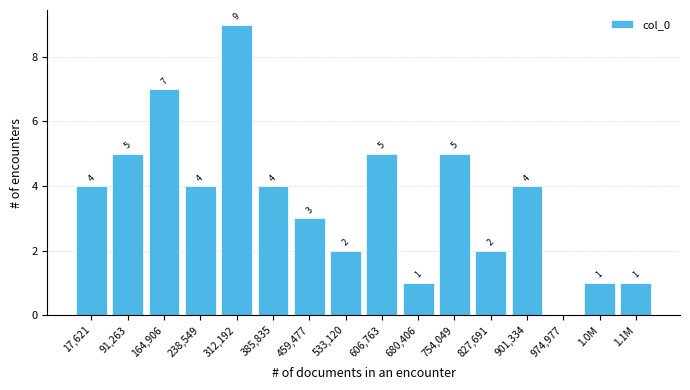

Reading left to right, extract all data points from this chart.

17,621=4	91,263=5	164,906=7	238,549=4	312,192=9	385,835=4	459,477=3	533,120=2	606,763=5	680,406=1	754,049=5	827,691=2	901,334=4	974,977=0	1.0M=1	1.1M=1